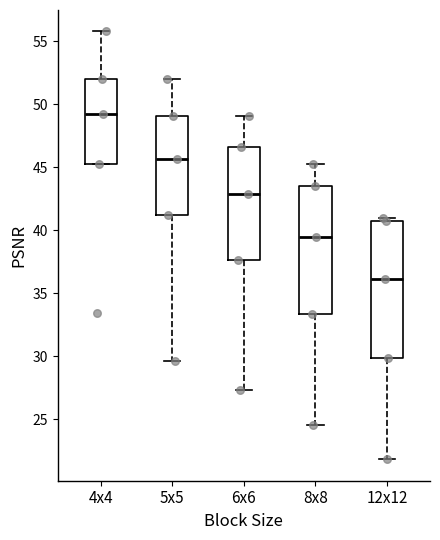

Reading left to right, read every box against the y-axis: the position of its median line, the range the box covers, and the ends of its whiskers. The values are not printed on the chart, so give them approximately, as read against the axis.

4x4: median 49.5, box 45.0 to 52.0, whiskers 45.0 to 56.0
5x5: median 45.5, box 41.0 to 49.0, whiskers 29.5 to 52.0
6x6: median 43.0, box 37.5 to 46.5, whiskers 27.5 to 49.0
8x8: median 39.5, box 33.5 to 43.5, whiskers 24.5 to 45.0
12x12: median 36.0, box 30.0 to 40.5, whiskers 22.0 to 41.0